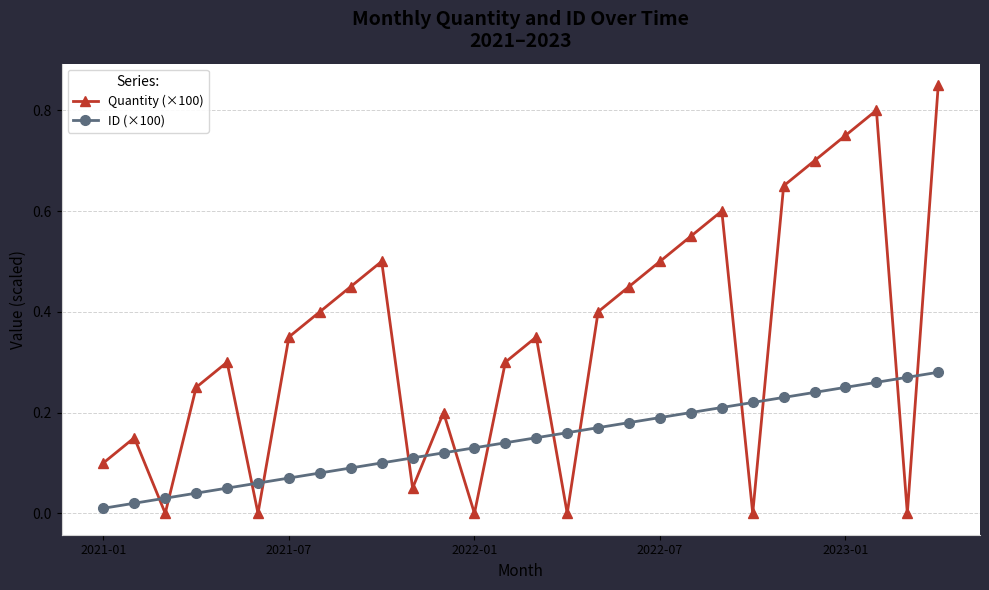

True or false: Quantity (×100) and ID (×100) intersect in this chart.

True